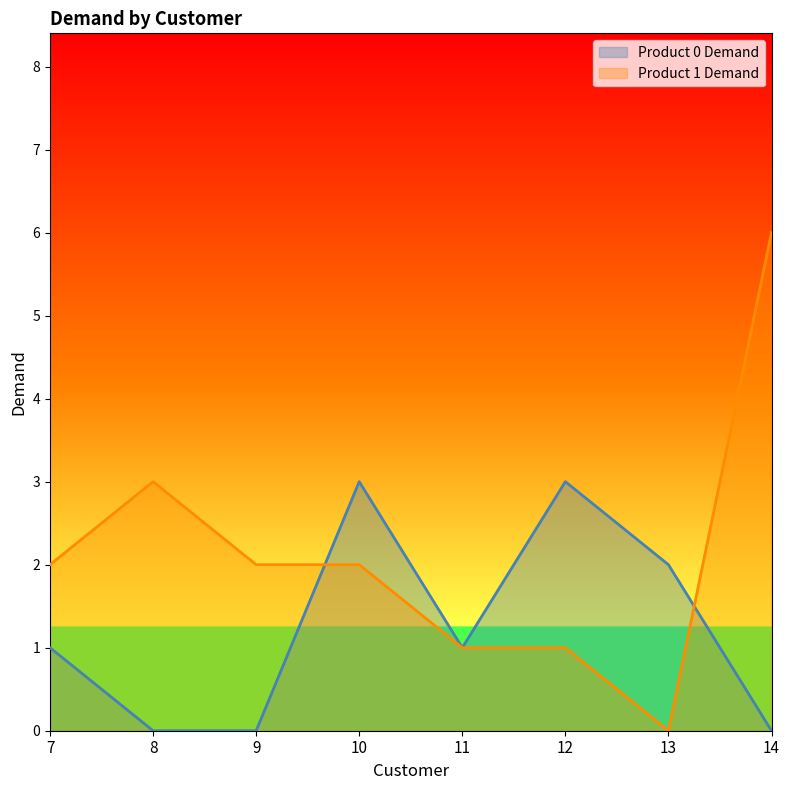

How many data points in Product 1 Demand are above 2?

2